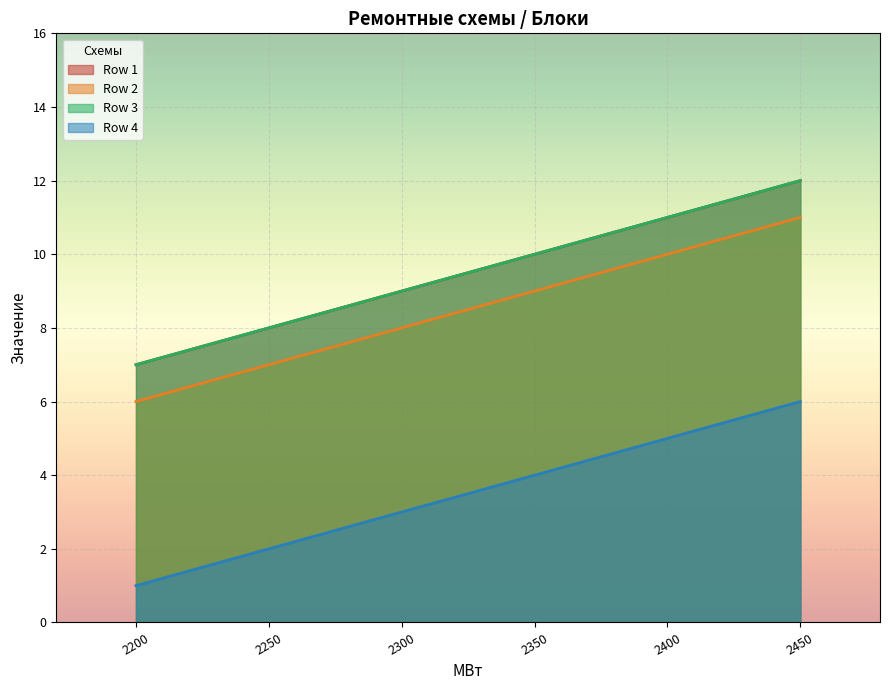

True or false: Row 4 and Row 3 cross at least once.

False